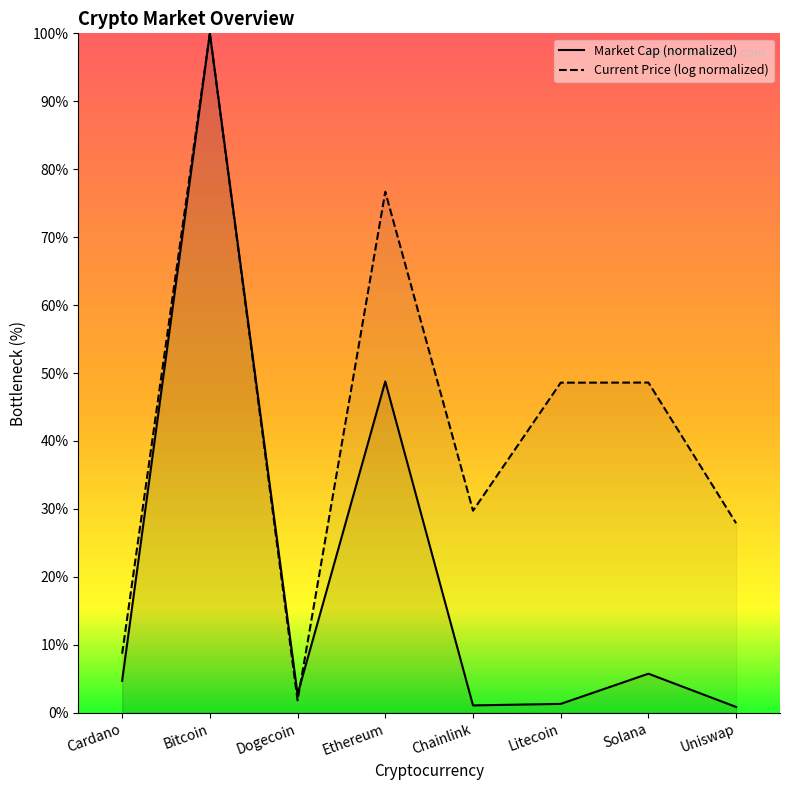

Reading left to right, extract all data points from this chart.

Market Cap (normalized): Cardano=4.7	Bitcoin=100.0	Dogecoin=2.7	Ethereum=48.8	Chainlink=1.1	Litecoin=1.3	Solana=5.7	Uniswap=0.8
Current Price (log normalized): Cardano=8.7	Bitcoin=100.0	Dogecoin=1.8	Ethereum=76.7	Chainlink=29.7	Litecoin=48.6	Solana=48.6	Uniswap=27.9